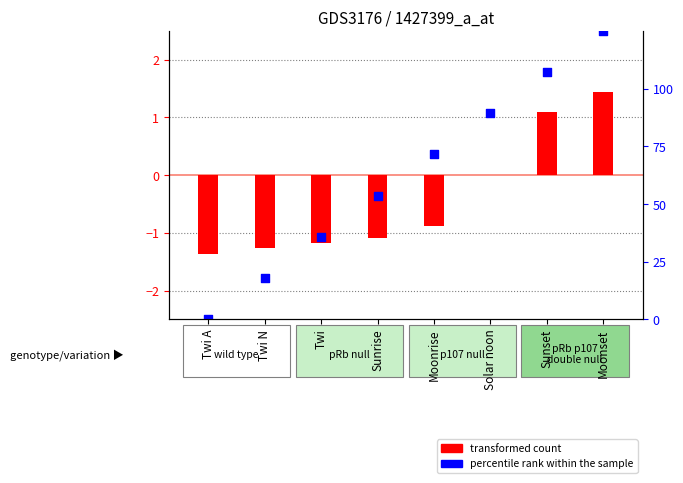

Which series has the largest total across all categories?

percentile rank within the sample